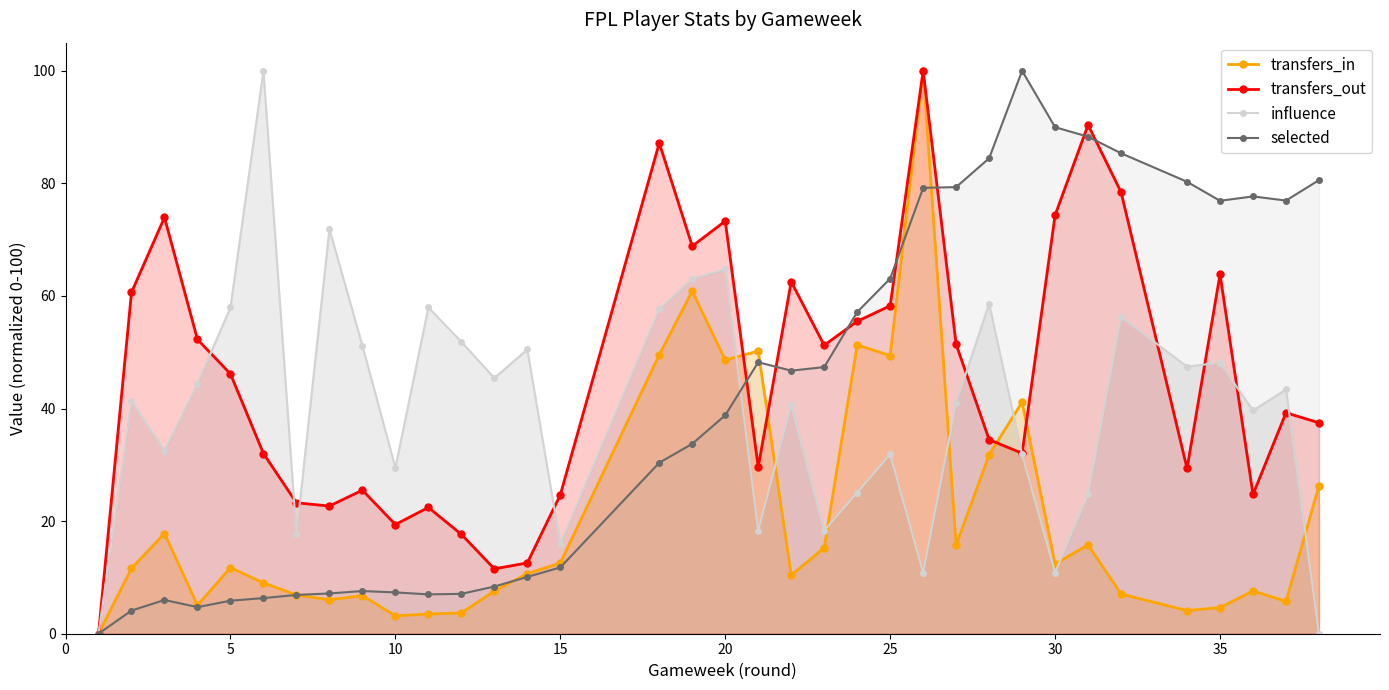

In selected, how many points are higher than both neighbors (excluding endpoints)?

5